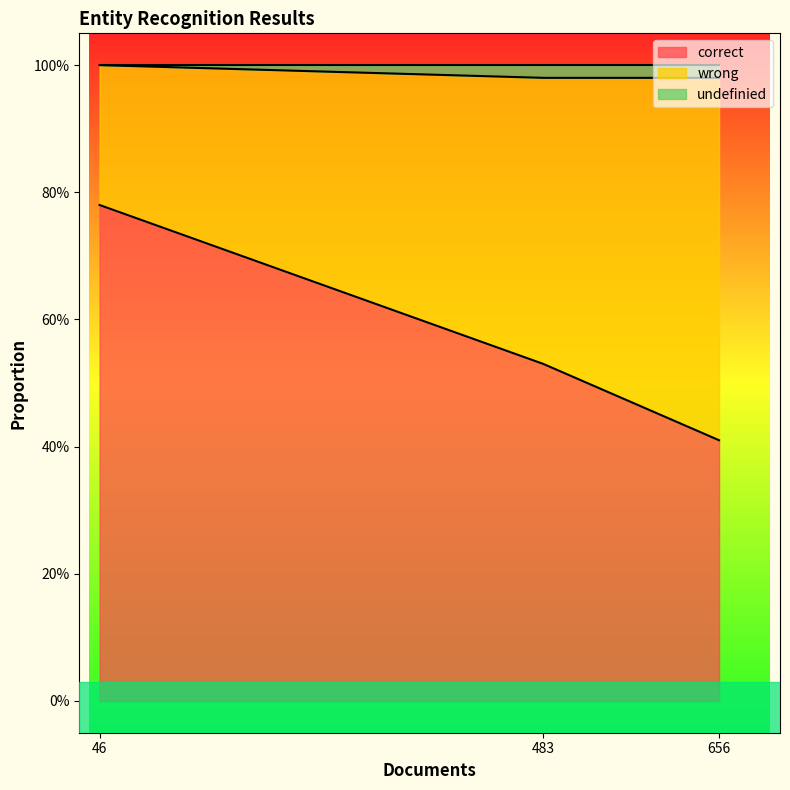

The value of wrong at events is 0.1. True or false?

False